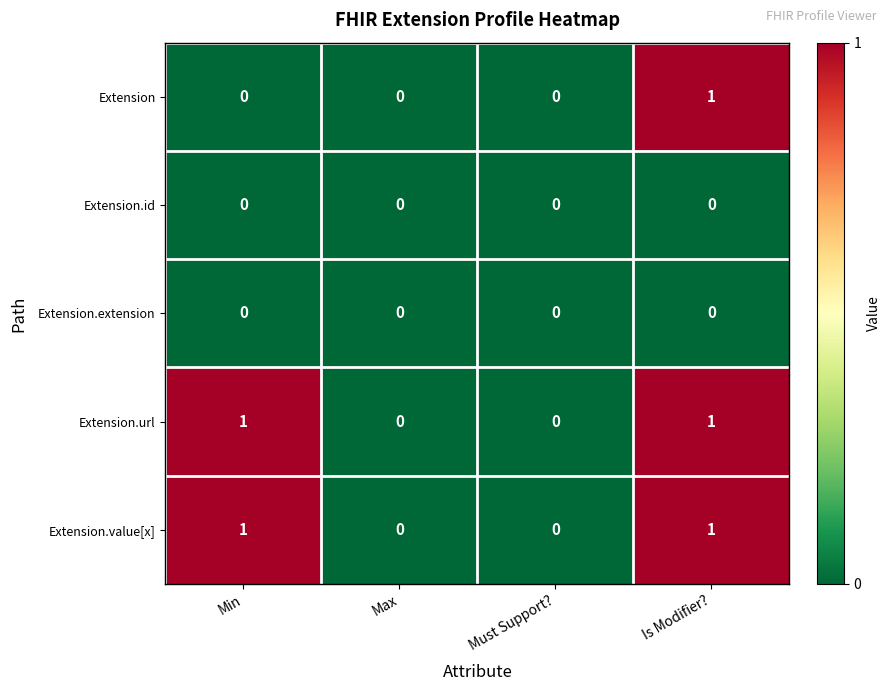

At which label does Extension reach its peak?

Is Modifier?